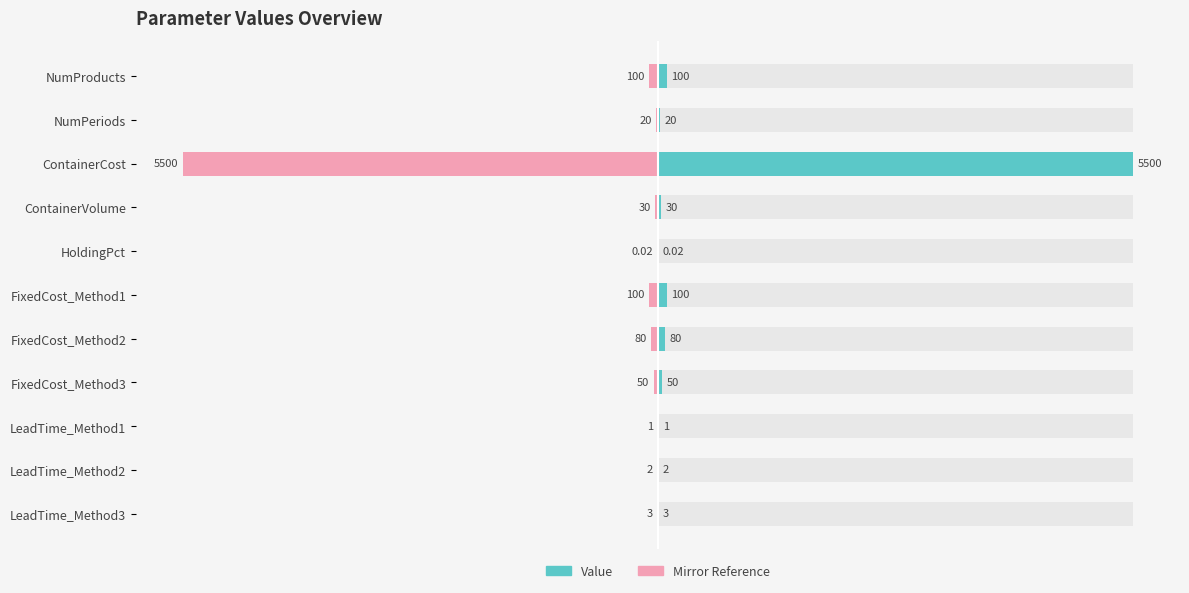

The value of Value at LeadTime_Method2 is 2.0. True or false?

True